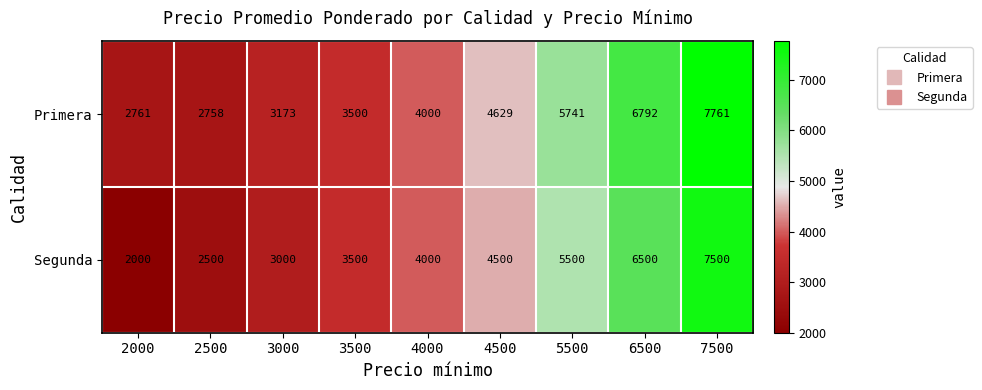

What is the sum of all Primera values?

41115